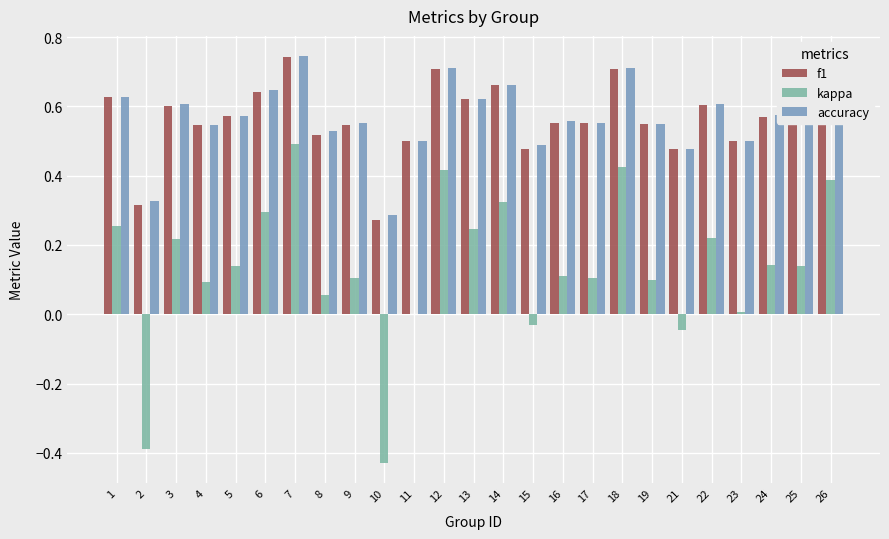

At 4, list the series in order from smallest to largest.

kappa, f1, accuracy